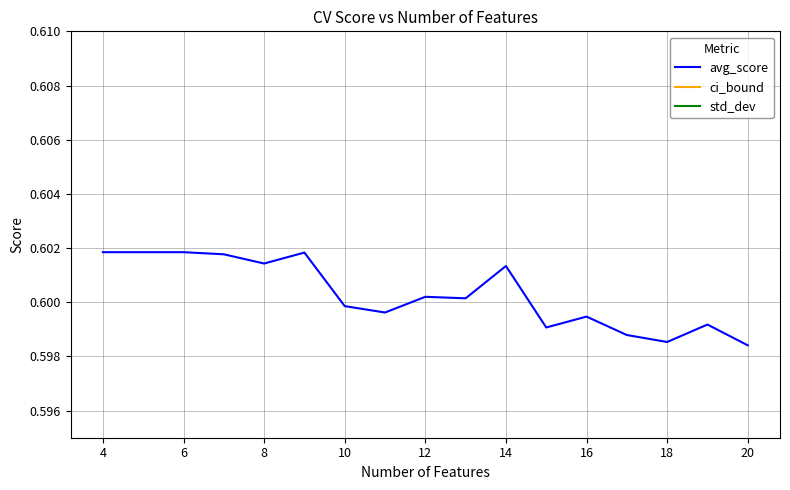

Reading left to right, list all the values displayed in this chart.

avg_score: 0.6	0.6	0.6	0.6	0.6	0.6	0.6	0.6	0.6	0.6	0.6	0.6	0.6	0.6	0.6	0.6	0.6
ci_bound: 0.0	0.0	0.0	0.0	0.0	0.0	0.0	0.0	0.0	0.0	0.0	0.0	0.0	0.0	0.0	0.0	0.0
std_dev: 0.0	0.0	0.0	0.0	0.0	0.0	0.0	0.0	0.0	0.0	0.0	0.0	0.0	0.0	0.0	0.0	0.0